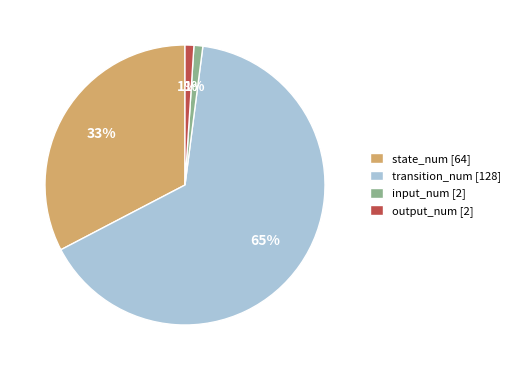

How many segments does this pie chart have?

4